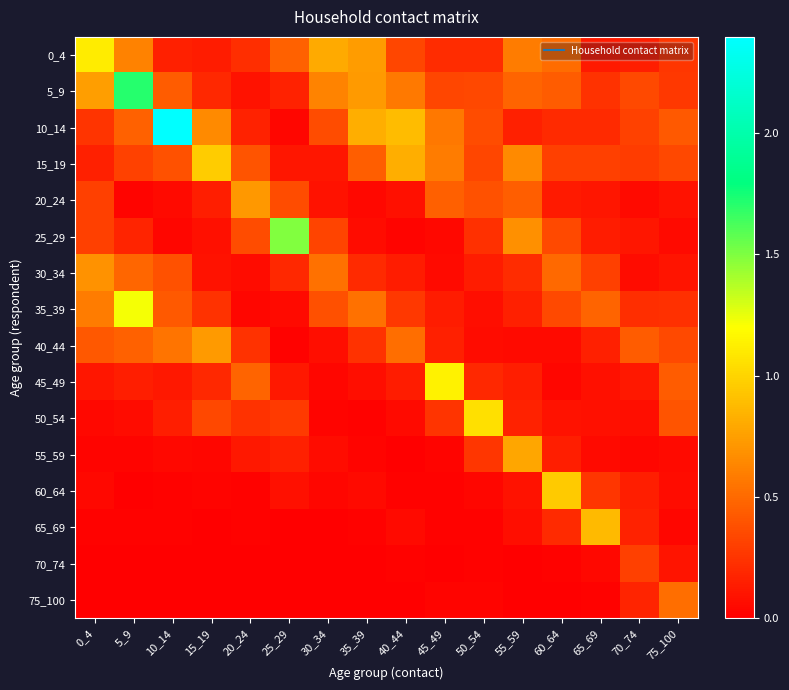

Between 5_9 and 65_69, which series saw the biggest shift?

5_9